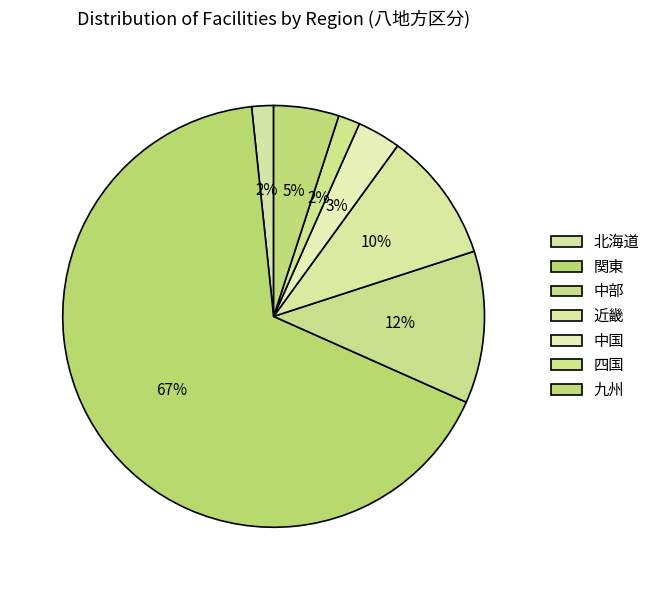

Is there any slice that represents more than half of the pie?

Yes